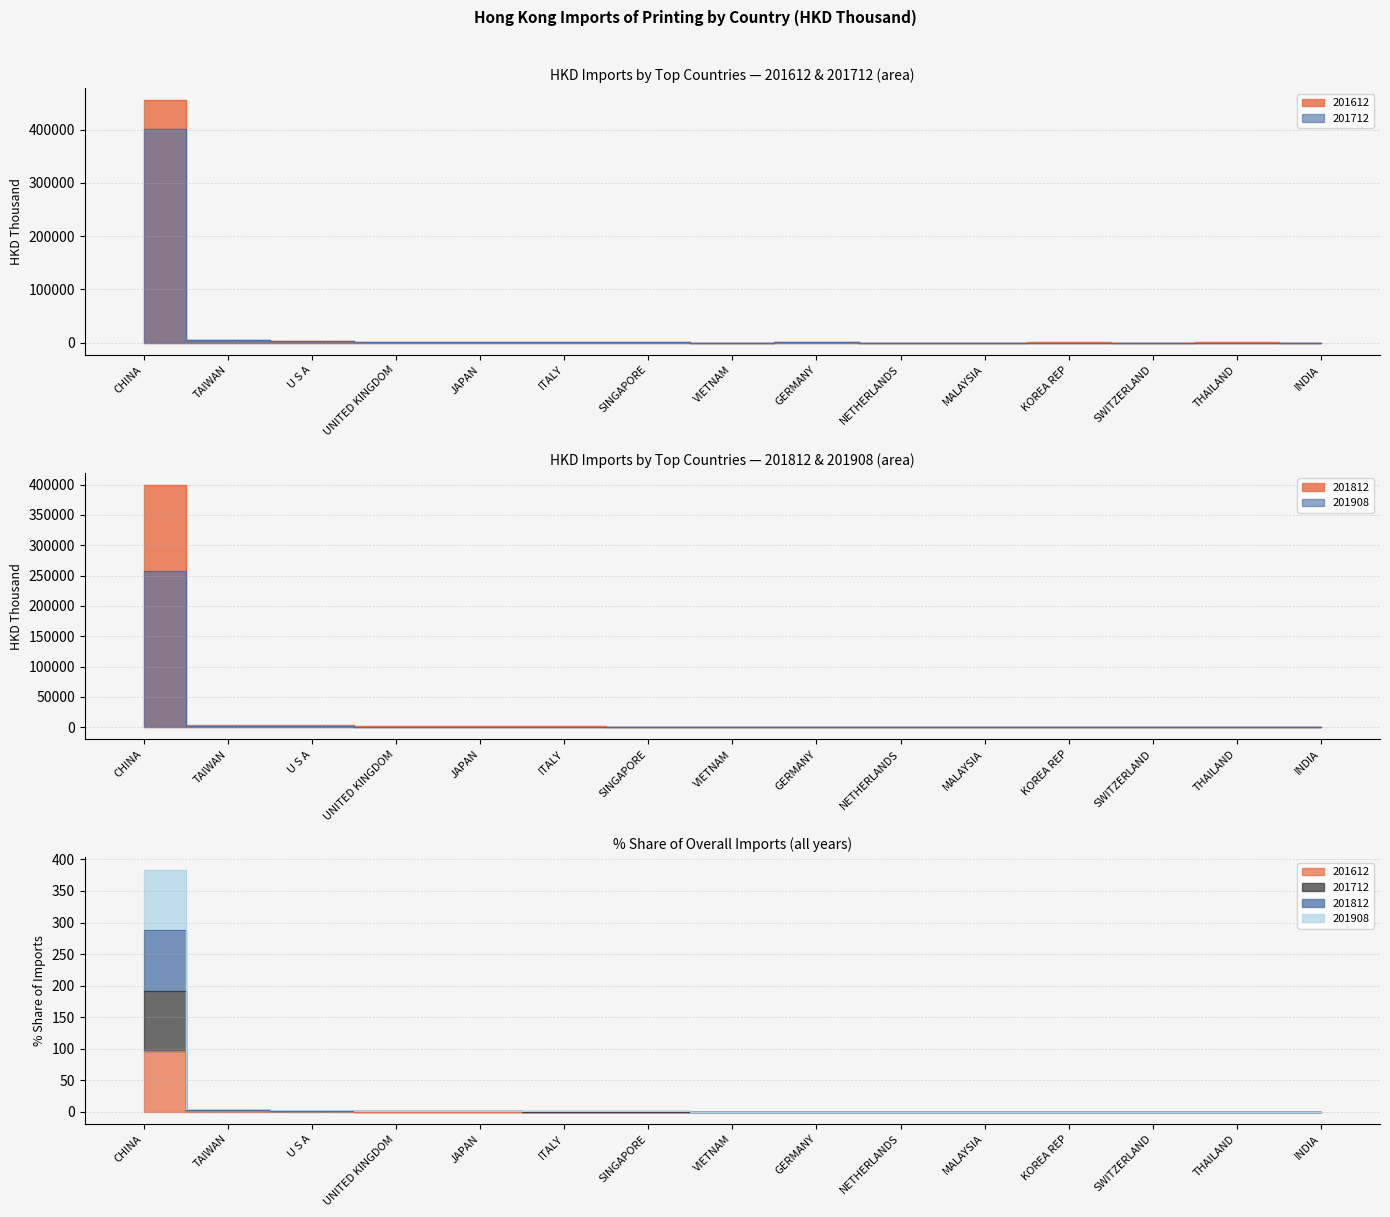

Where does the 201812 series first go above 421?

CHINA